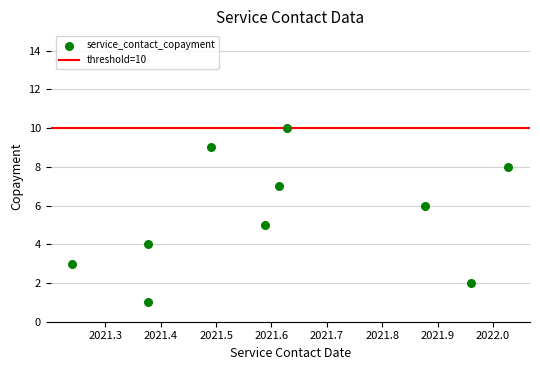

What is the range of Y values (max minus min)?

9